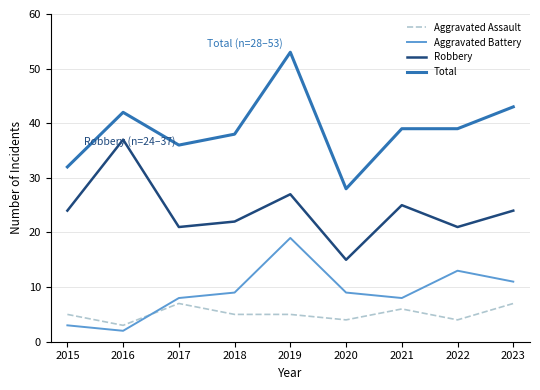

Is the value of Aggravated Assault at 2023 greater than the value of Robbery at 2021?

No